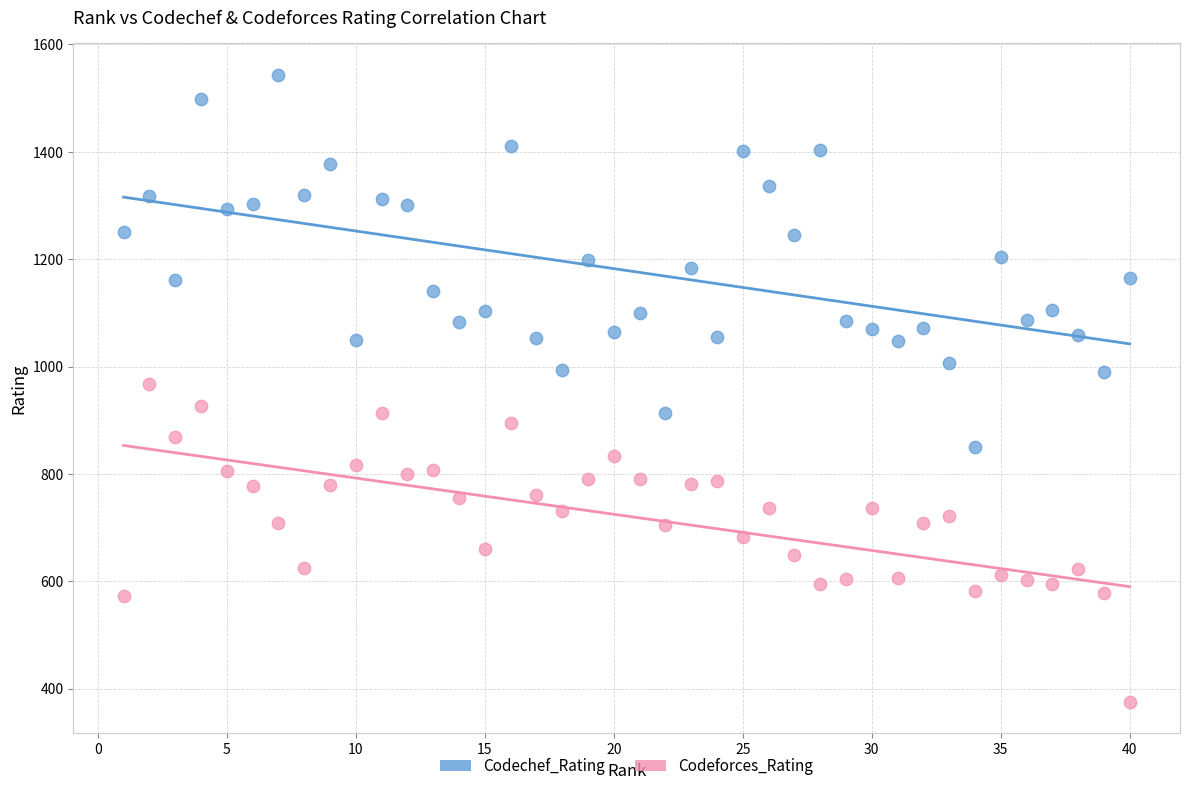

Which series has the widest spread of Y values?

Codechef_Rating